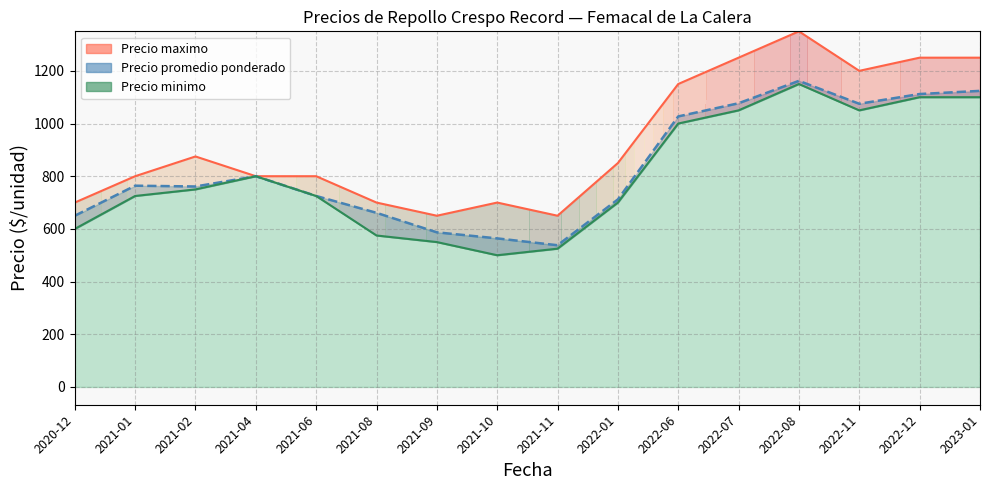

List the labels in order of Precio minimo value, largest first.

2022-08, 2022-12, 2023-01, 2022-07, 2022-11, 2022-06, 2021-04, 2021-02, 2021-01, 2021-06, 2022-01, 2020-12, 2021-08, 2021-09, 2021-11, 2021-10